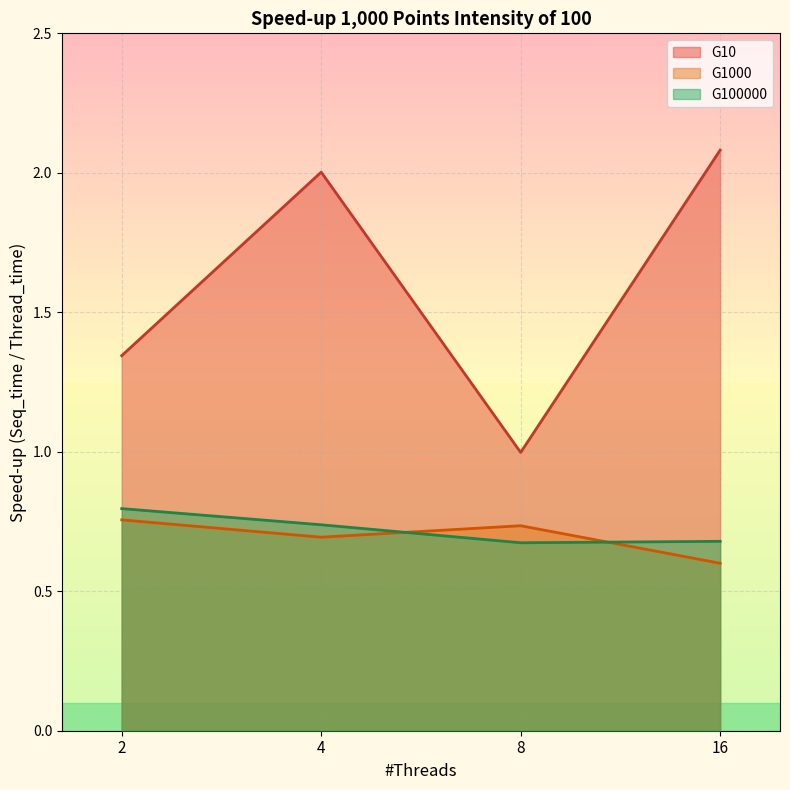

What is the difference between the highest and lowest values at 8?

0.3